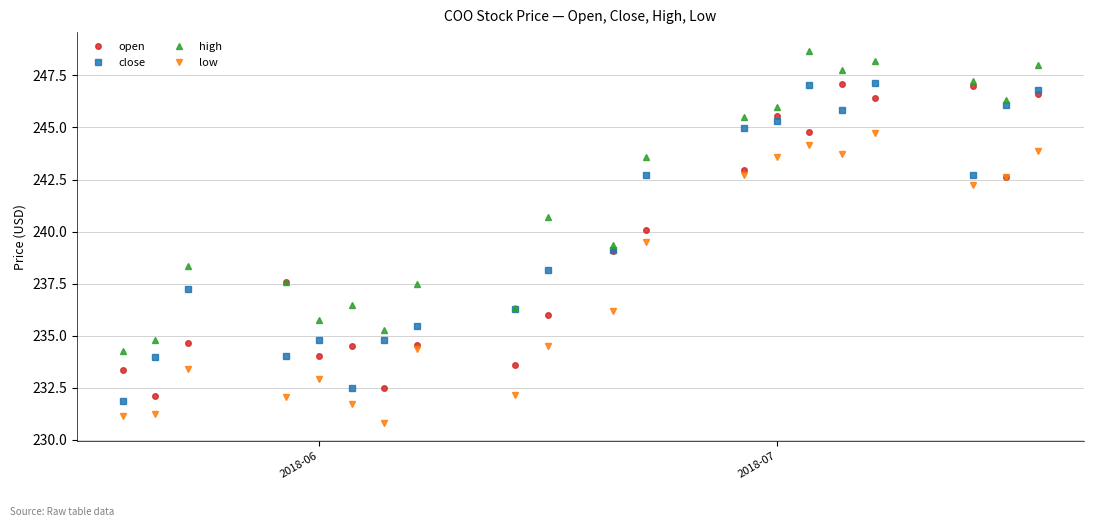

What is the value of the high point at the 20th from the left?

248.0